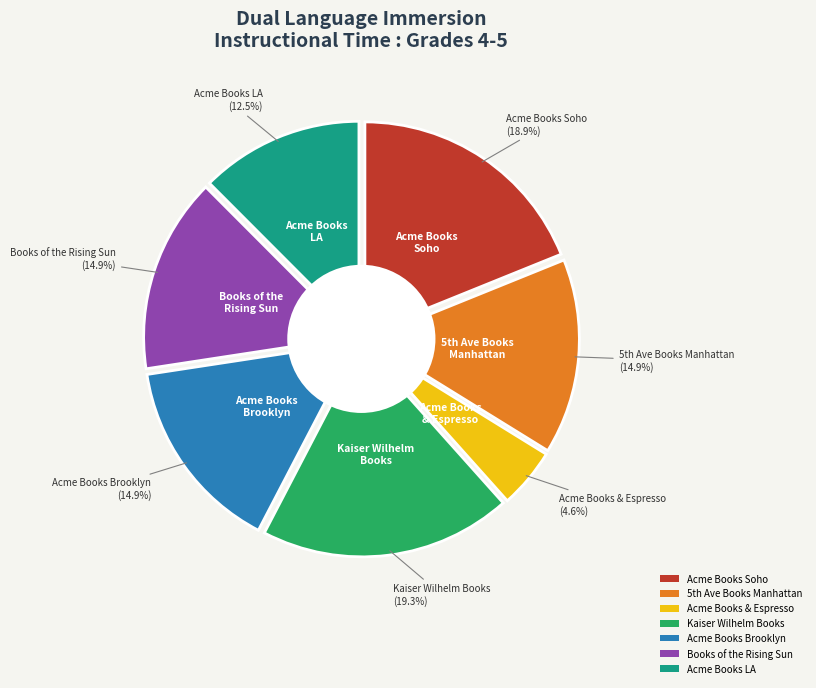

To the nearest percent, what is the difference between the largest and smallest slice percentages?

15%